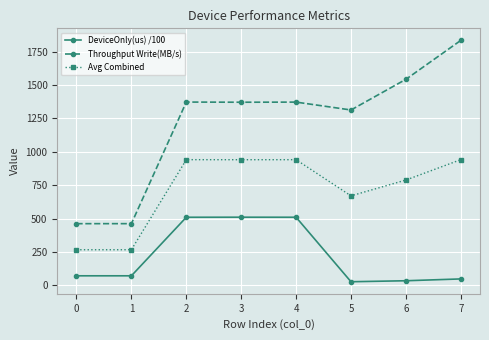

At 4, list the series in order from largest to smallest.

Throughput Write(MB/s), Avg Combined, DeviceOnly(us) /100